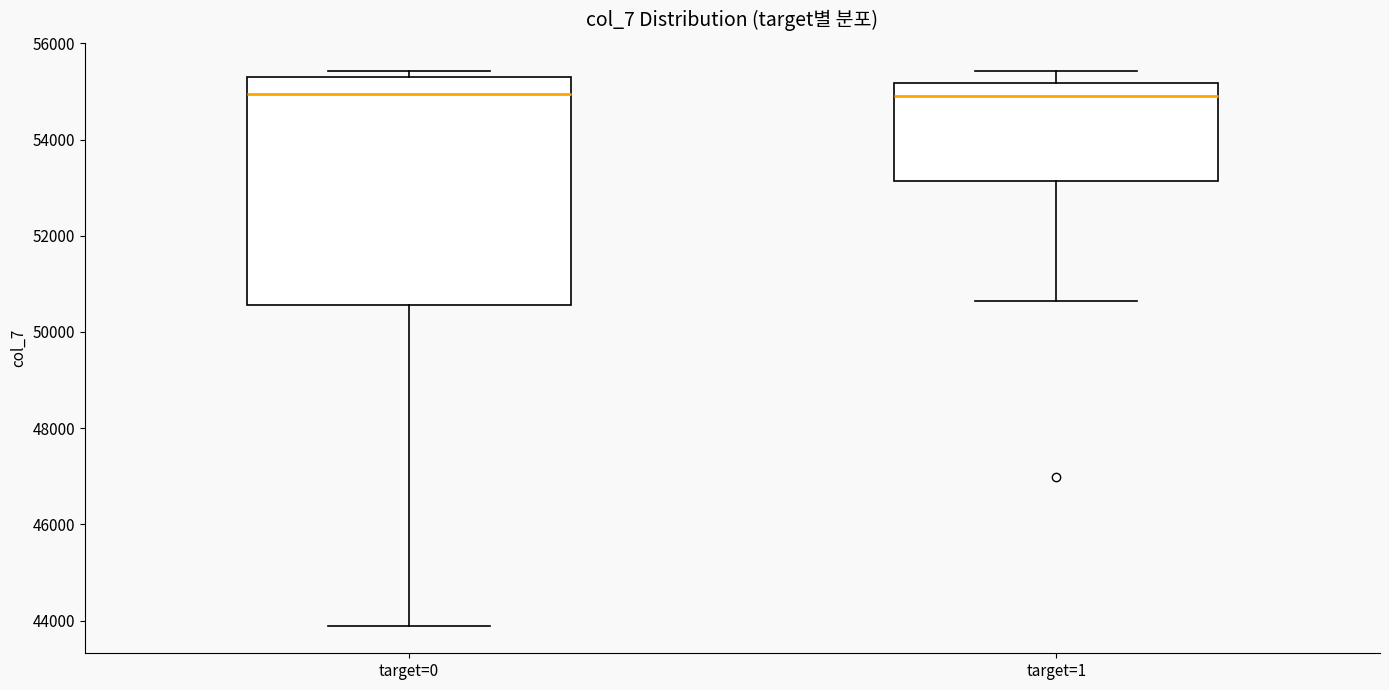

Comparing the boxes themselves (not the whiskers), which one is the tallest?

target=0